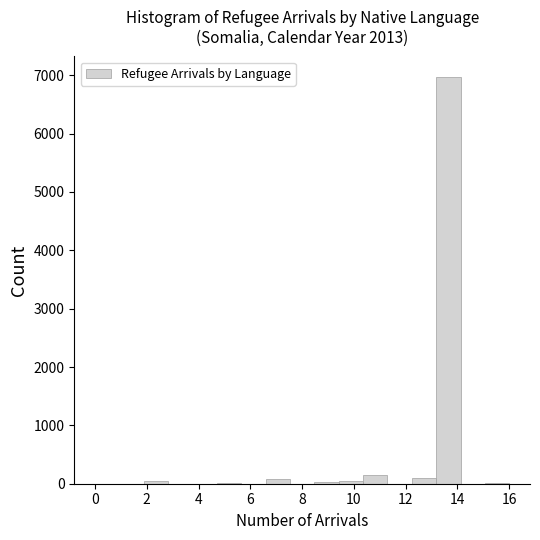

How tall is the bar that spans 10.4 to 11.2 on the x-axis? Neither the bar edges nor the heights are printed on the chart, so give them approximately, as read against the axes.

100